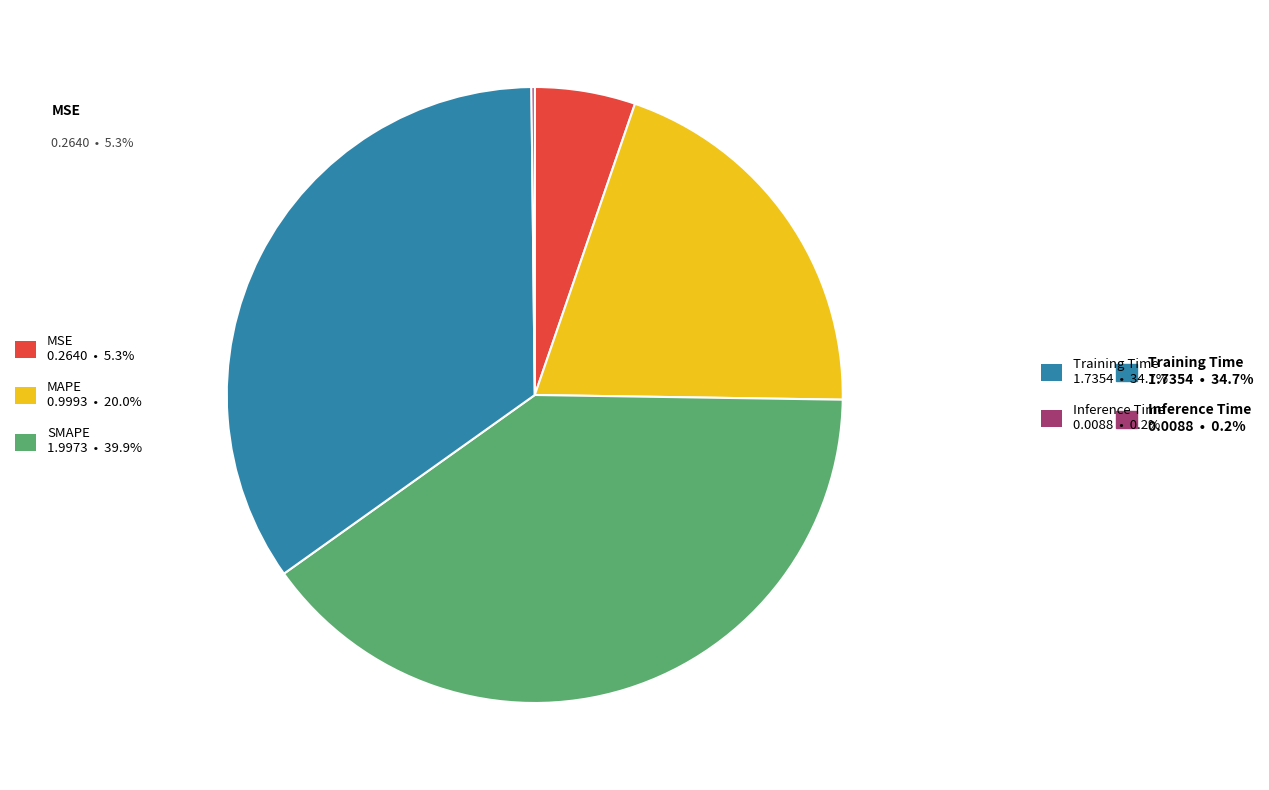

Is there any slice that represents more than half of the pie?

No